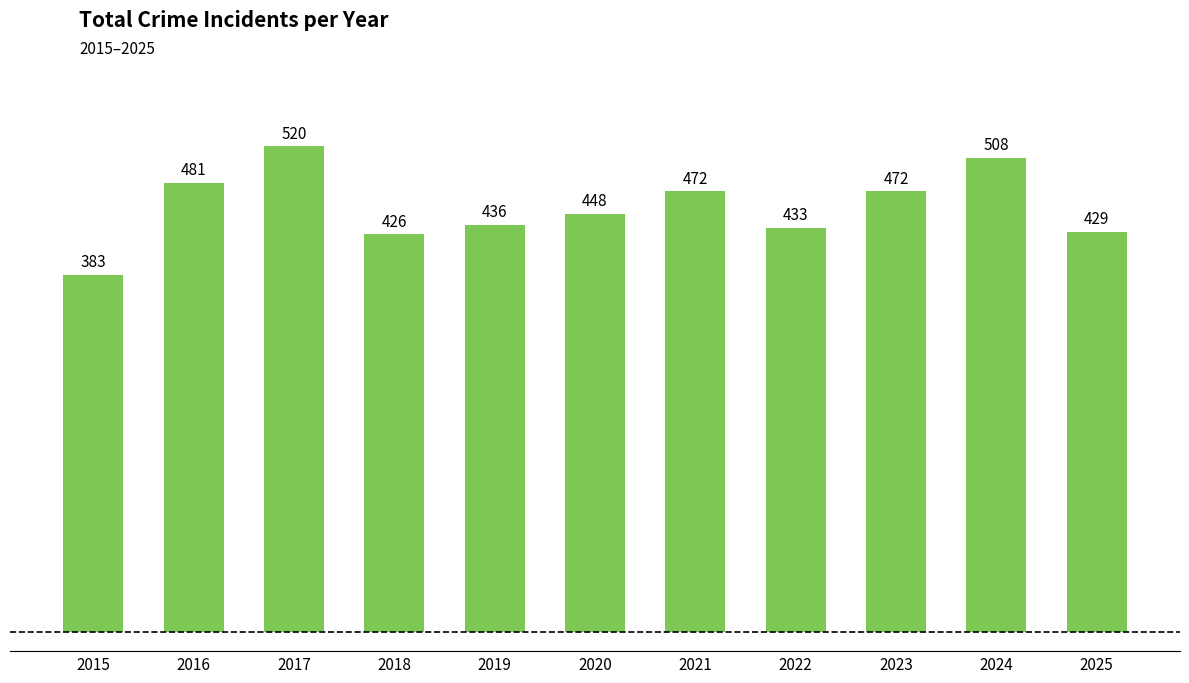

Count the number of data series in this chart.

1